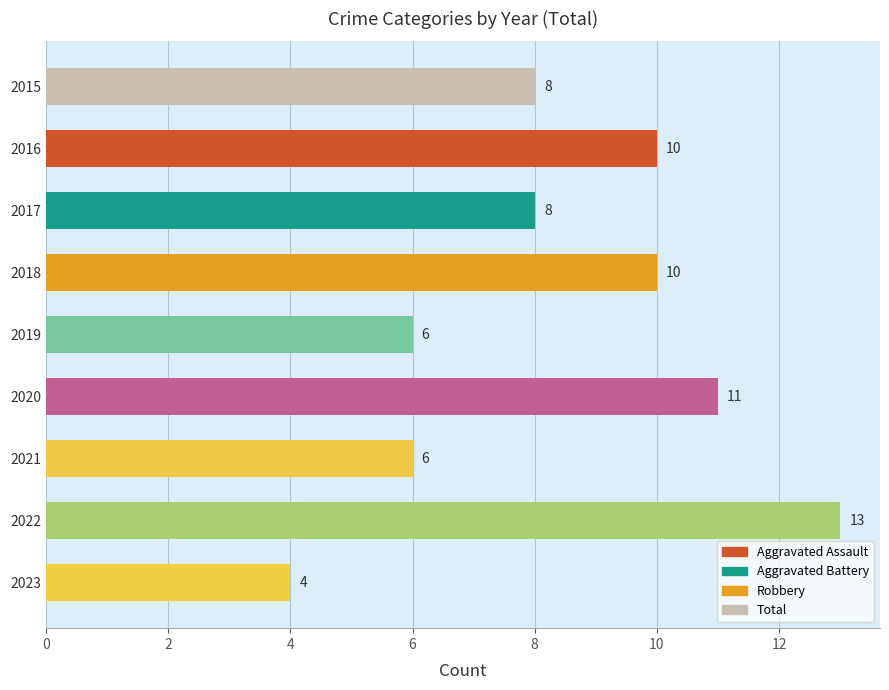

What is the sum of all values?

76